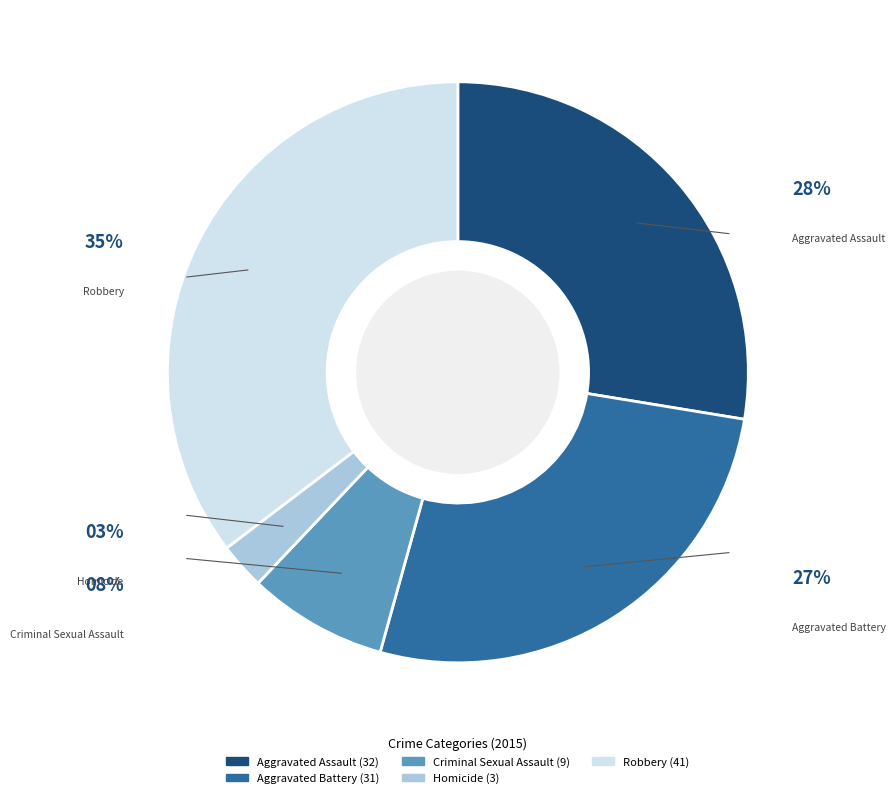

Is Aggravated Battery the majority of the pie?

No